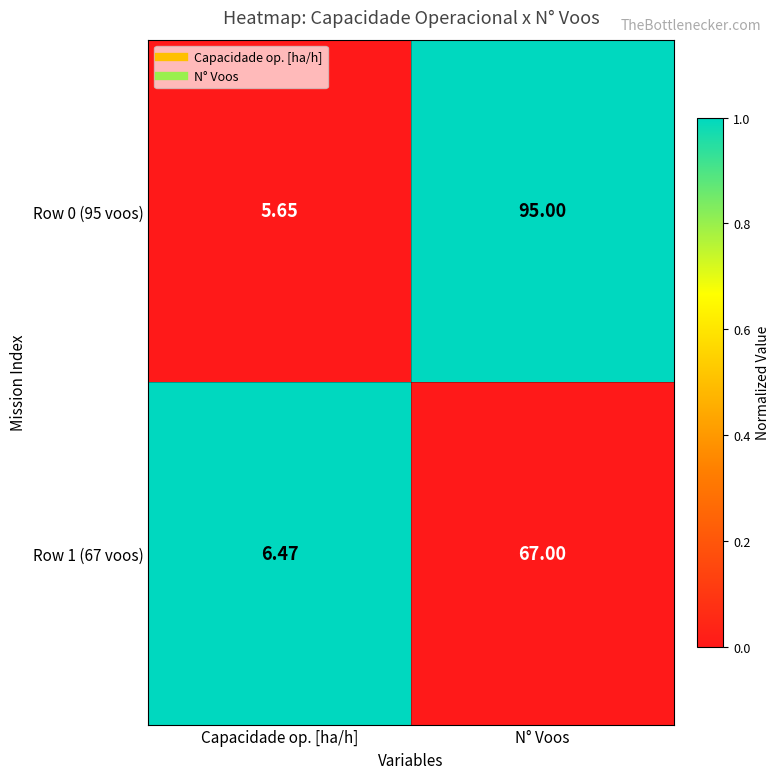

Is the value of Row 0 (95 voos) at Capacidade op. [ha/h] greater than the value of Row 1 (67 voos) at N° Voos?

No